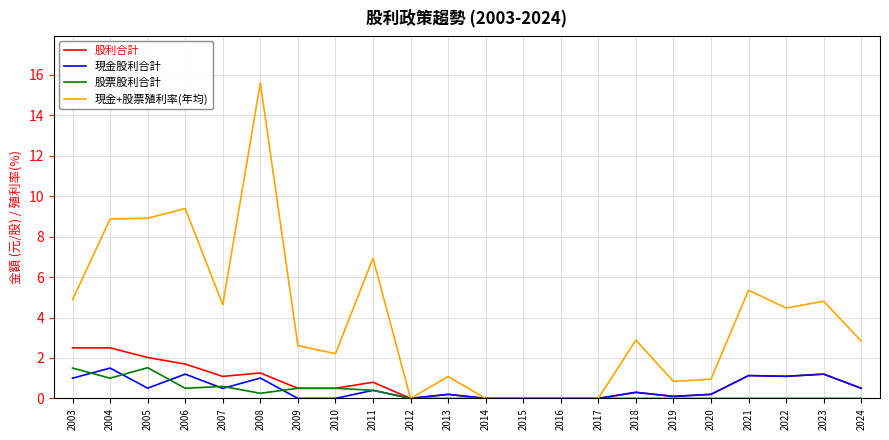

Where is the first local maximum for 現金股利合計?

2004